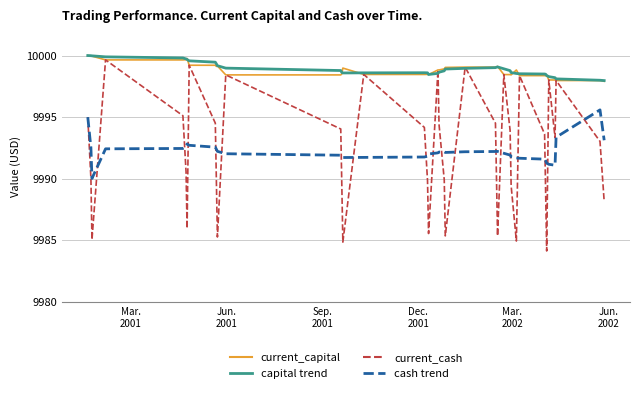

What is the maximum value for capital trend?

10000.0